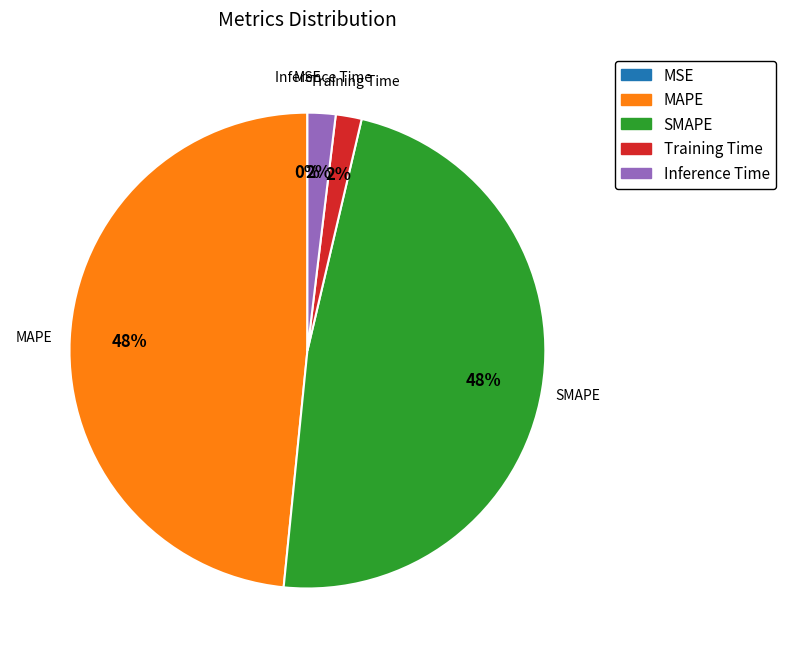

The SMAPE slice represents 35% of the pie. True or false?

False